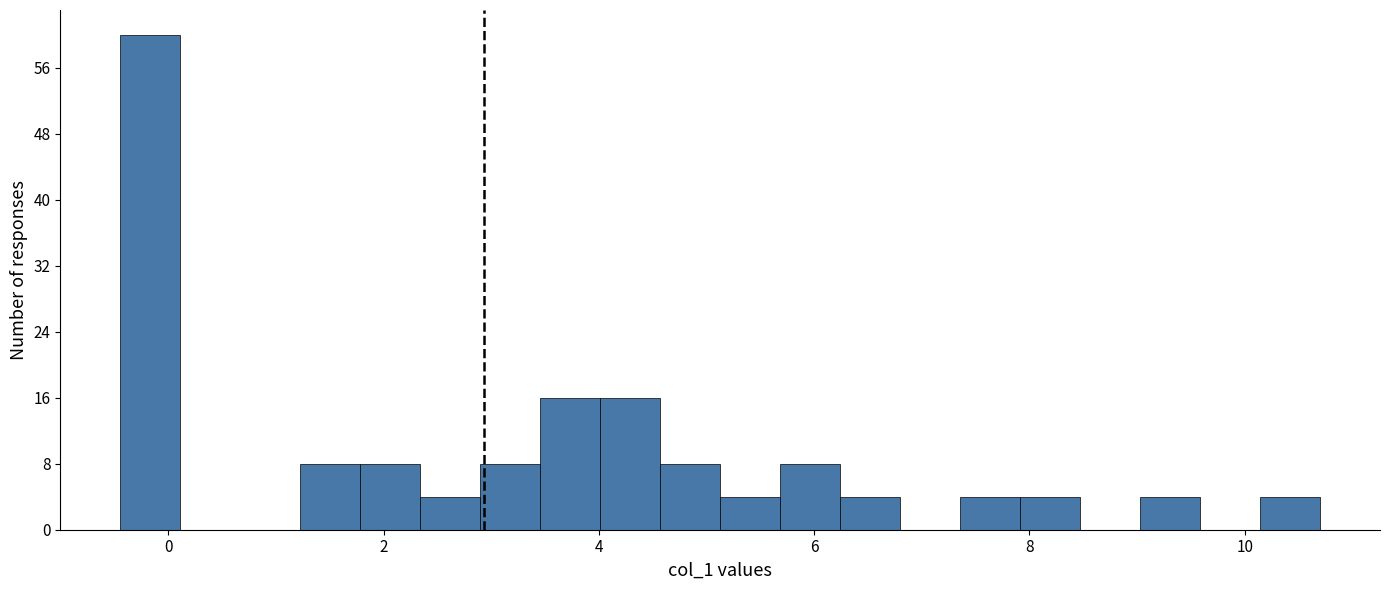

Around what value on the x-axis is the tallest bar? Give the approximate position of its centre, as read against the axis.

-0.2